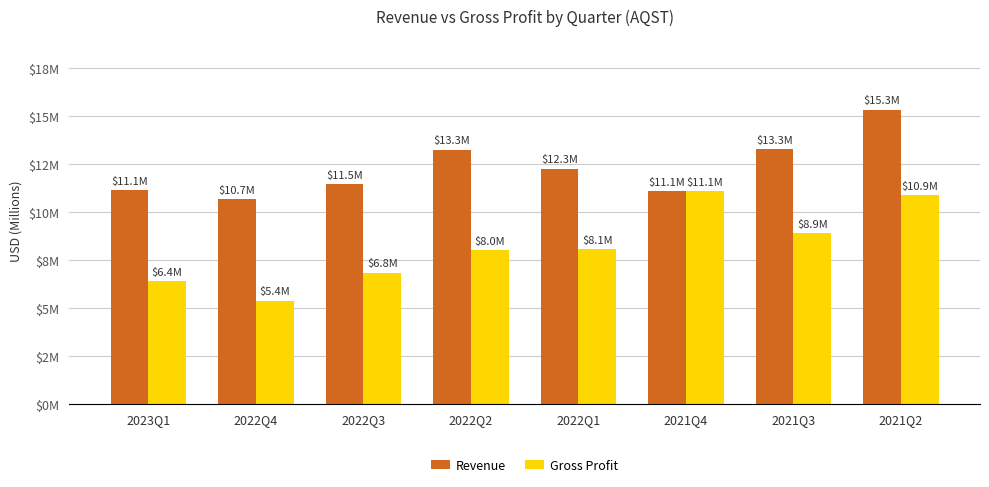

Does the chart contain stacked bars?

No